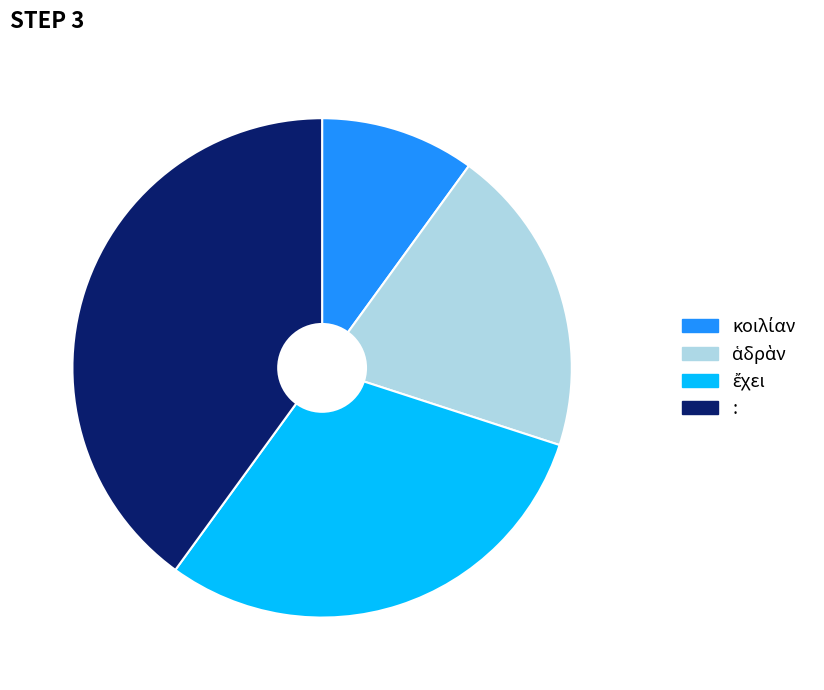

What is the largest slice in the pie chart?

: